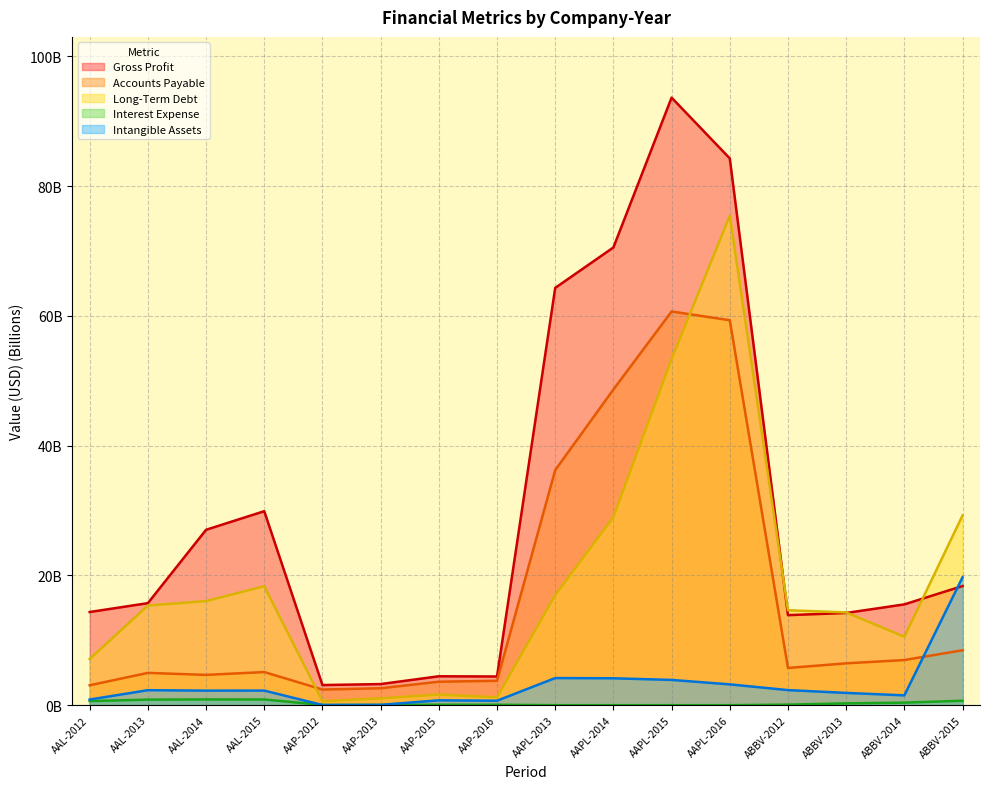

At AAL-2012, list the series in order from largest to smallest.

Gross Profit, Long-Term Debt, Accounts Payable, Intangible Assets, Interest Expense